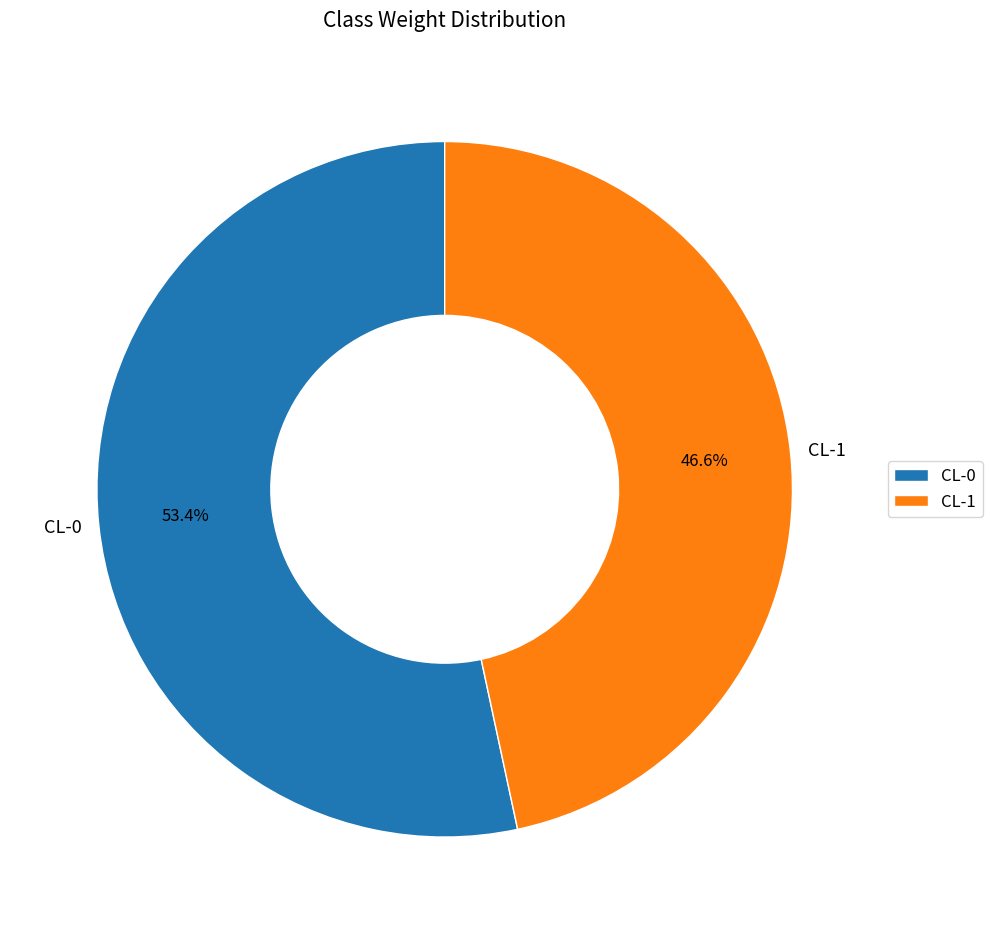

Which has a higher value, CL-0 or CL-1?

CL-0